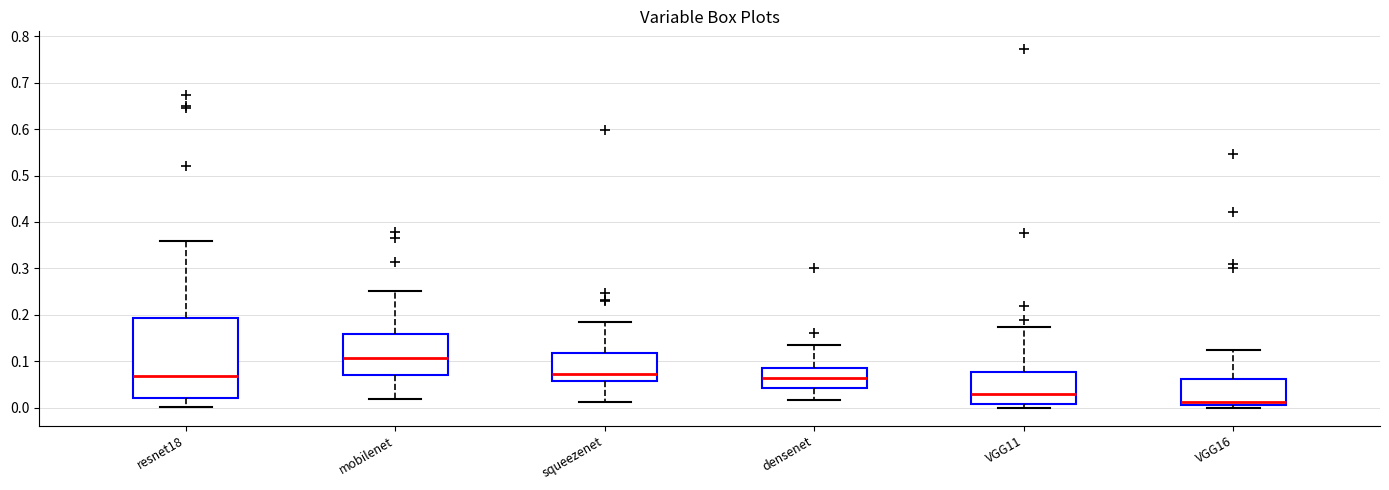

Which box is the tallest, from its lower edge to its upper edge?

resnet18